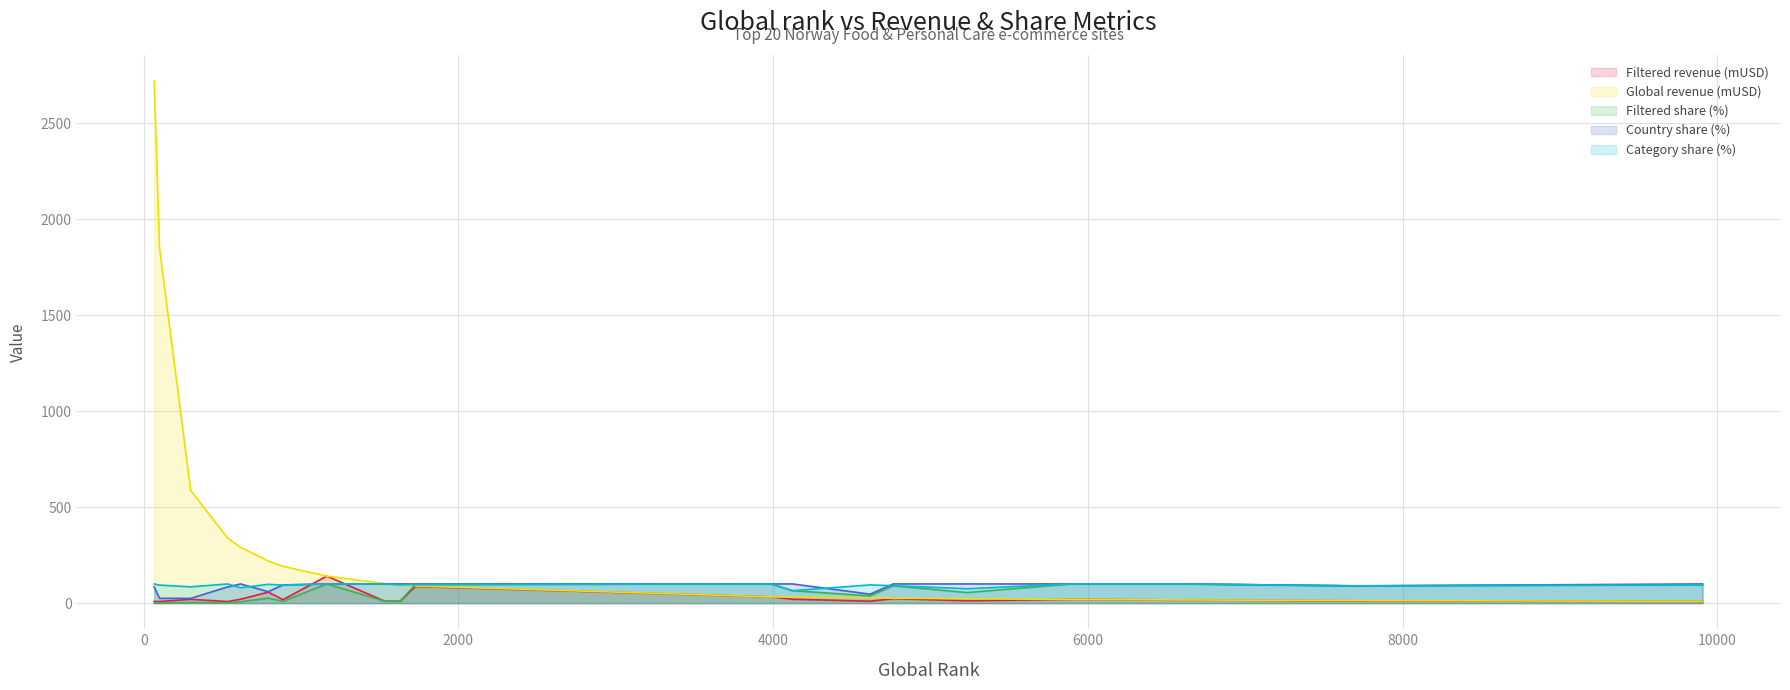

What is the label of the 18th point from the right?

792